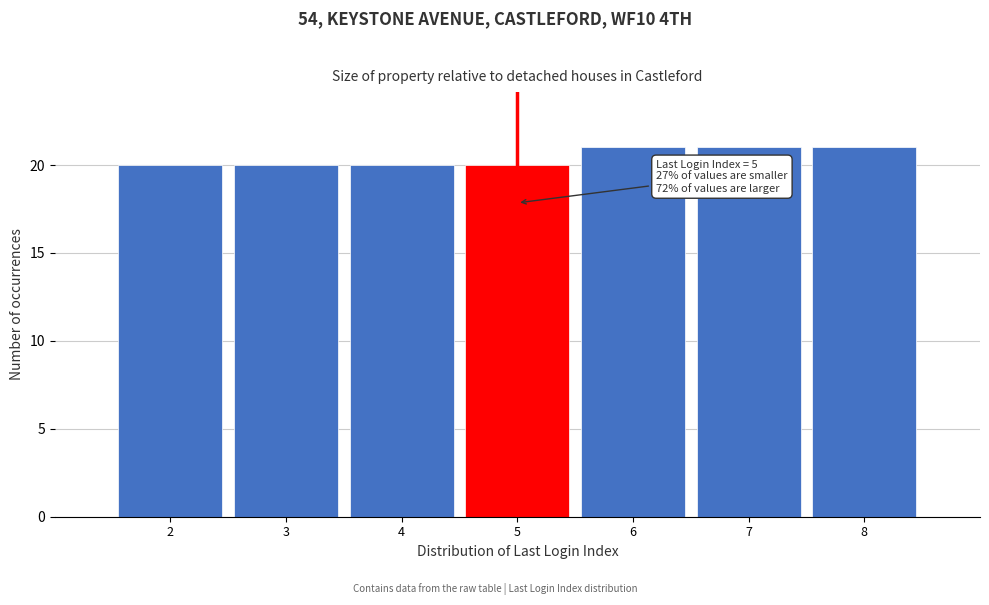

Reading right to left, transcribe all the data shown in this chart.

8=21	7=21	6=21	5=20	4=20	3=20	2=20